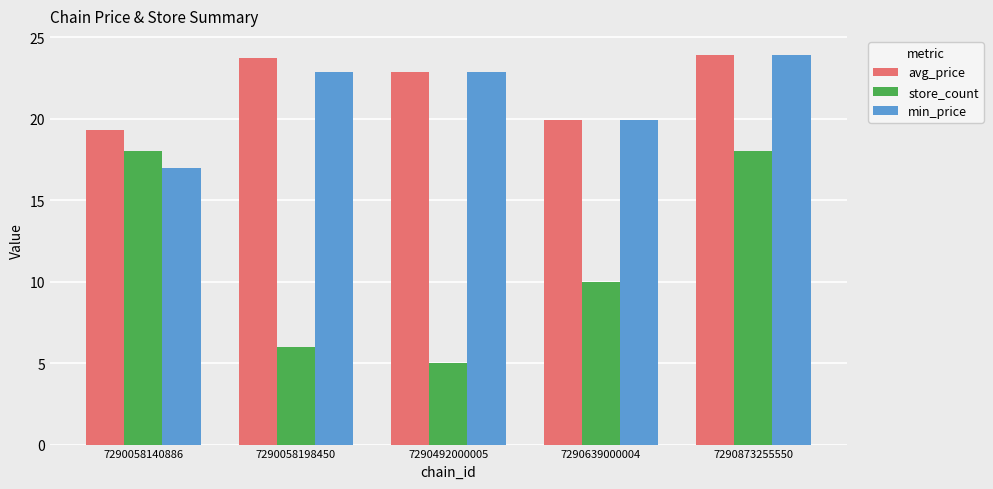

What is the total value across all series at 7290873255550?

65.8